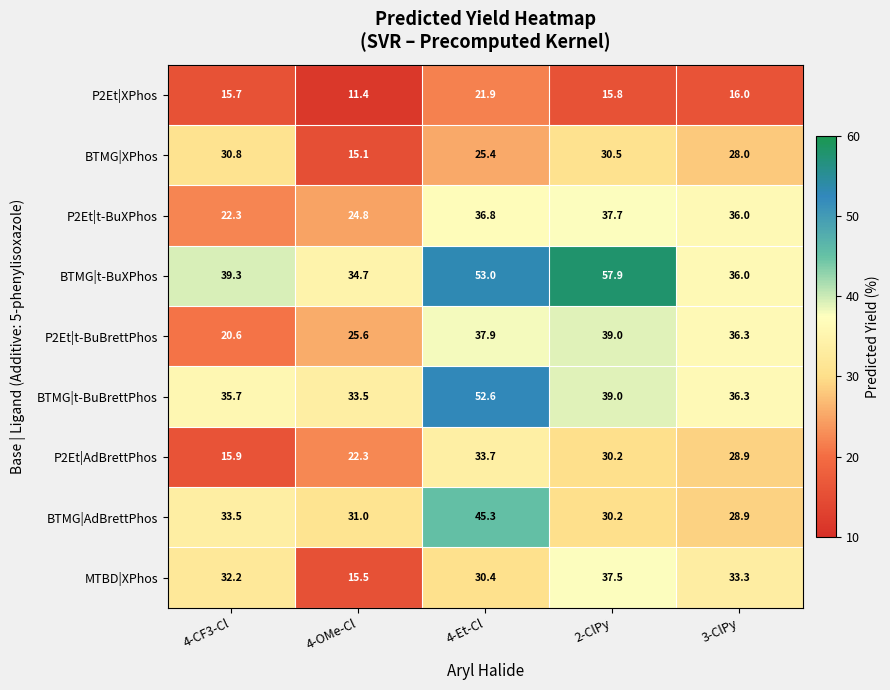

Read the BTMG|AdBrettPhos value at 4-OMe-Cl.

31.0